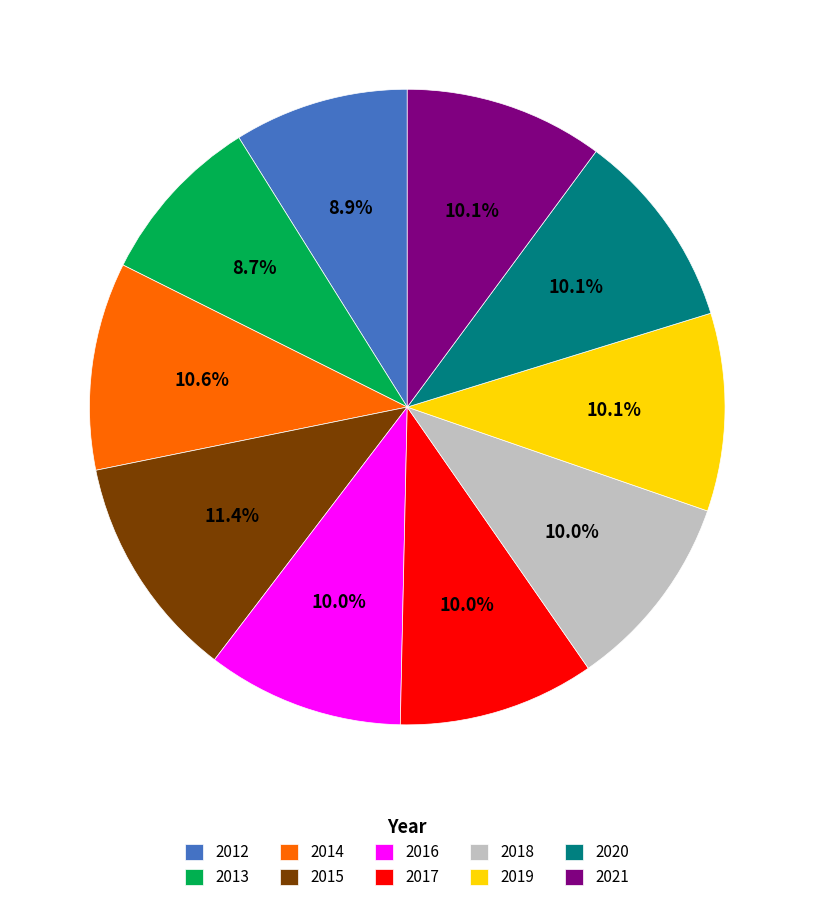

How many segments does this pie chart have?

10